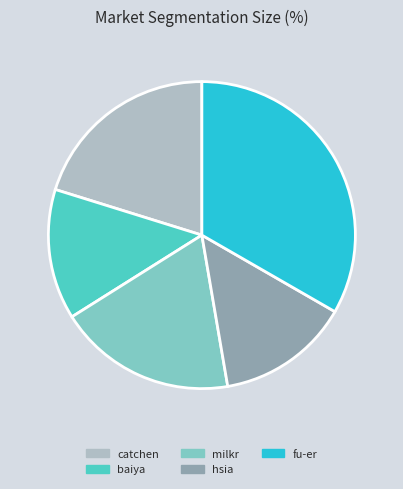

Is it true that fu-er is 46% of the pie?

False